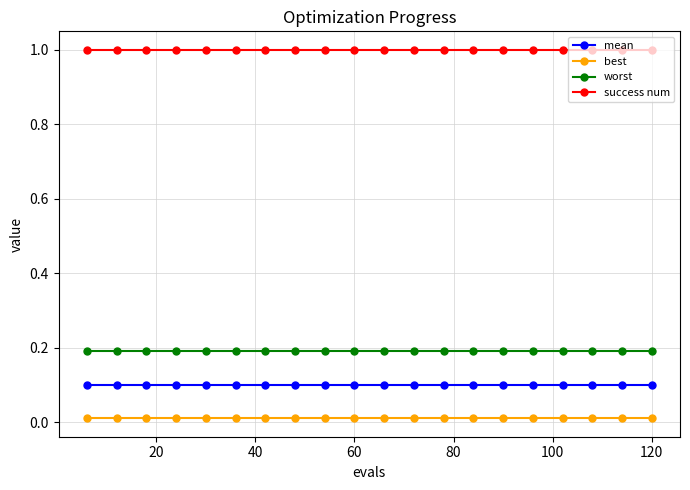

Which series has the largest total across all categories?

success num